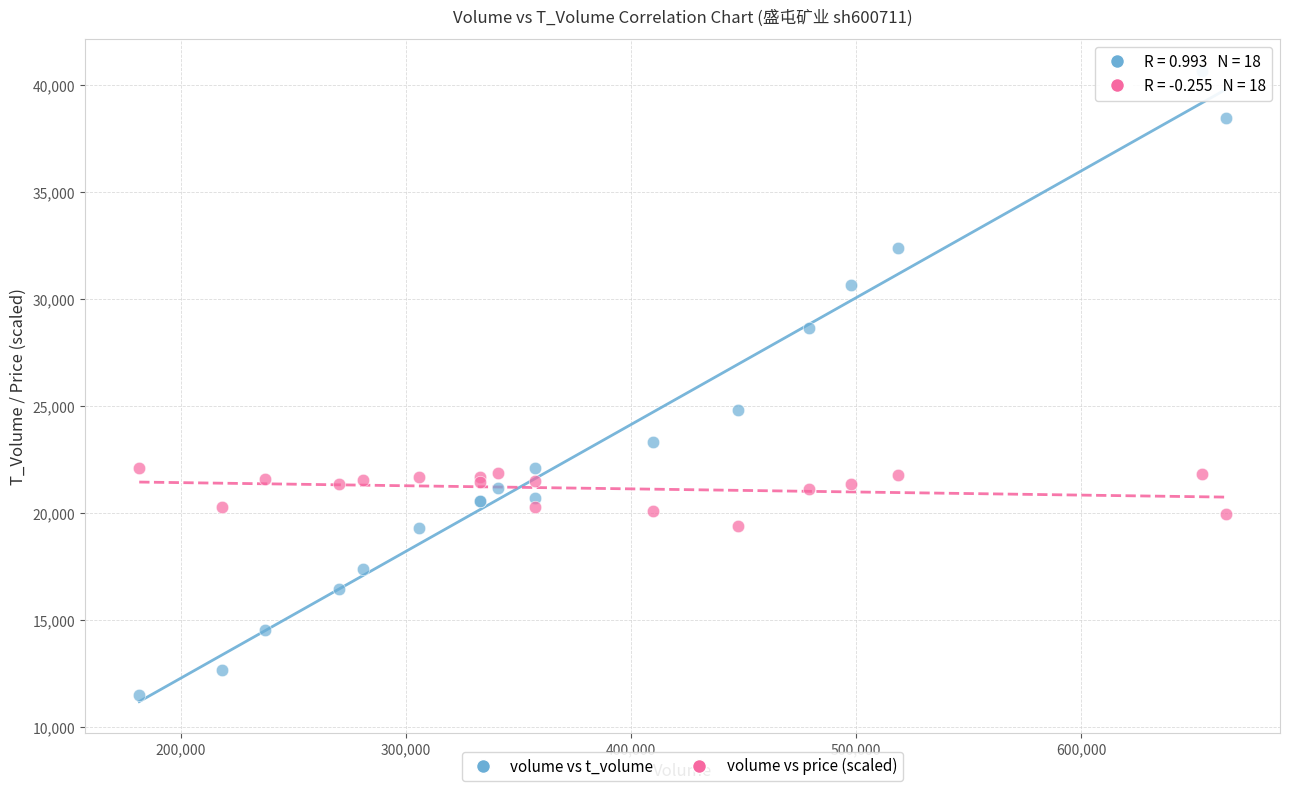

Which series contains the lowest Y value?

volume vs t_volume